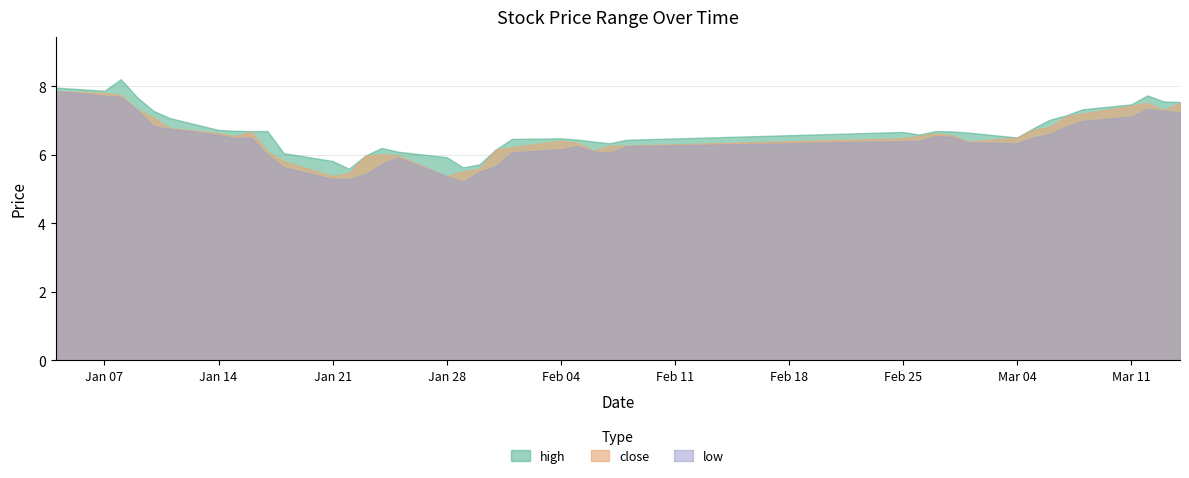

What is the difference between the low values at 2002-02-27 and 2002-03-12?

0.8